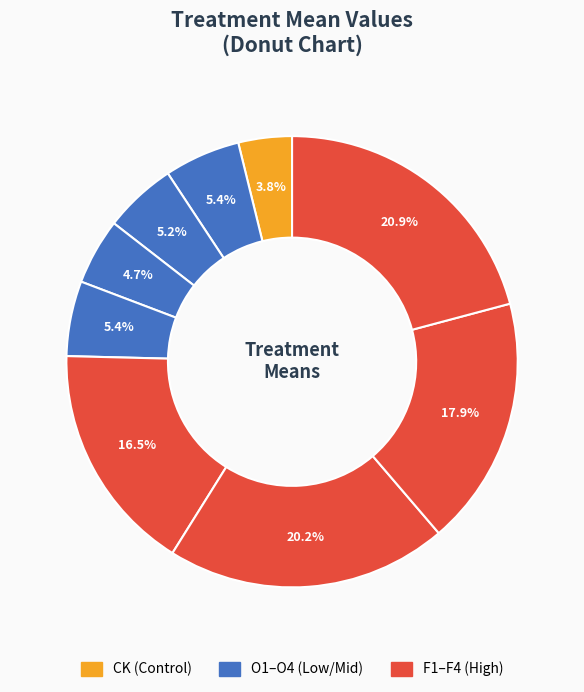

How many segments does this pie chart have?

9